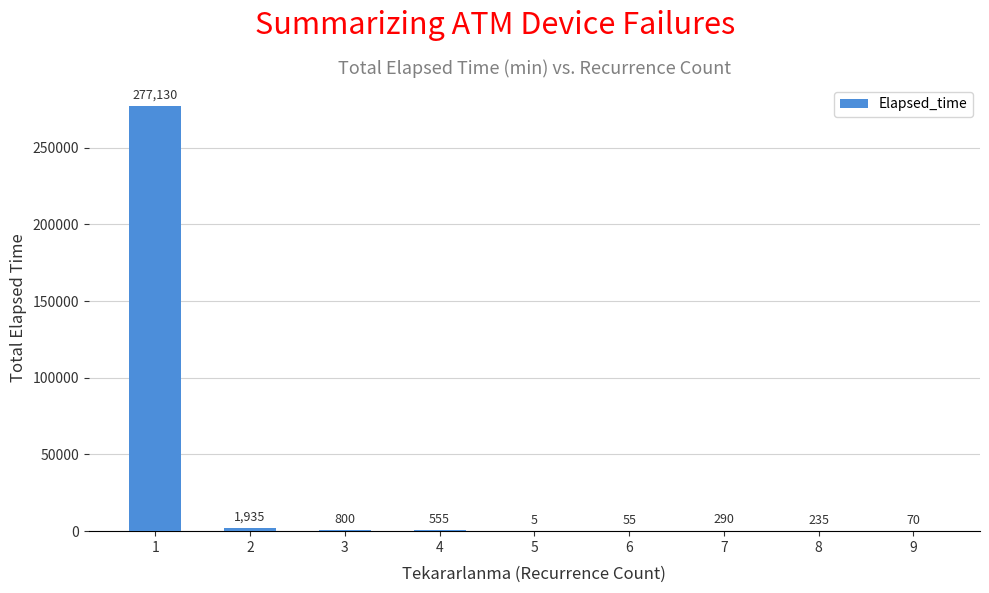

How many series are shown in this chart?

1